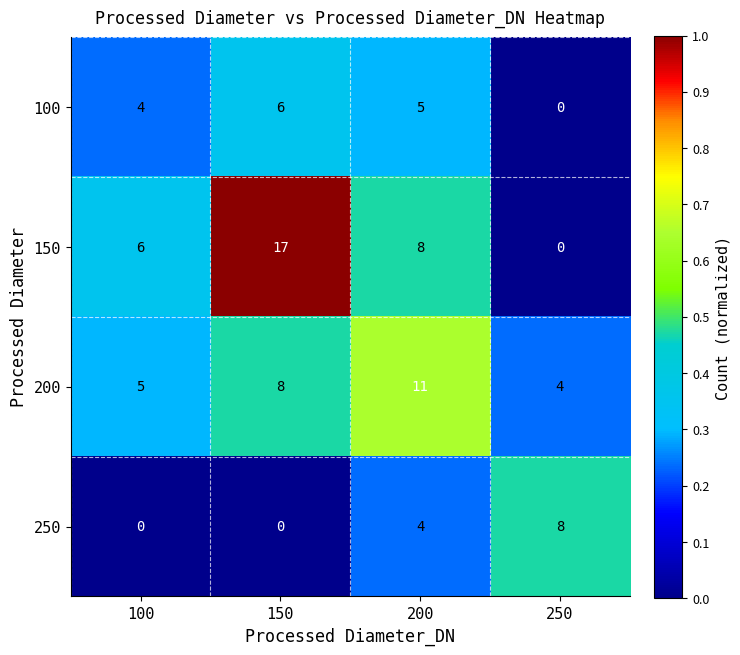

Reading right to left, what are all the values shown in this chart?

100: 250=0	200=5	150=6	100=4
150: 250=0	200=8	150=17	100=6
200: 250=4	200=11	150=8	100=5
250: 250=8	200=4	150=0	100=0